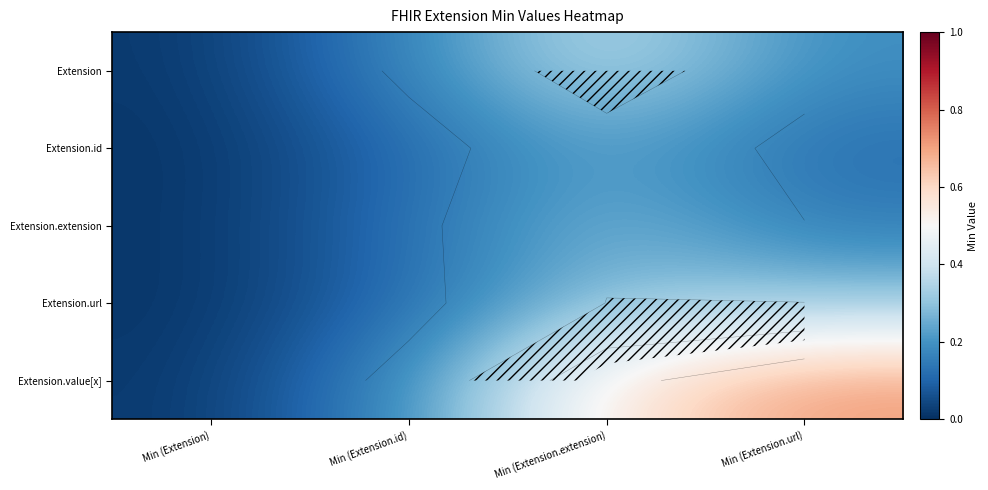

What is the sum of the Extension.extension values at Min (Extension.id) and Min (Extension.extension)?

0.4